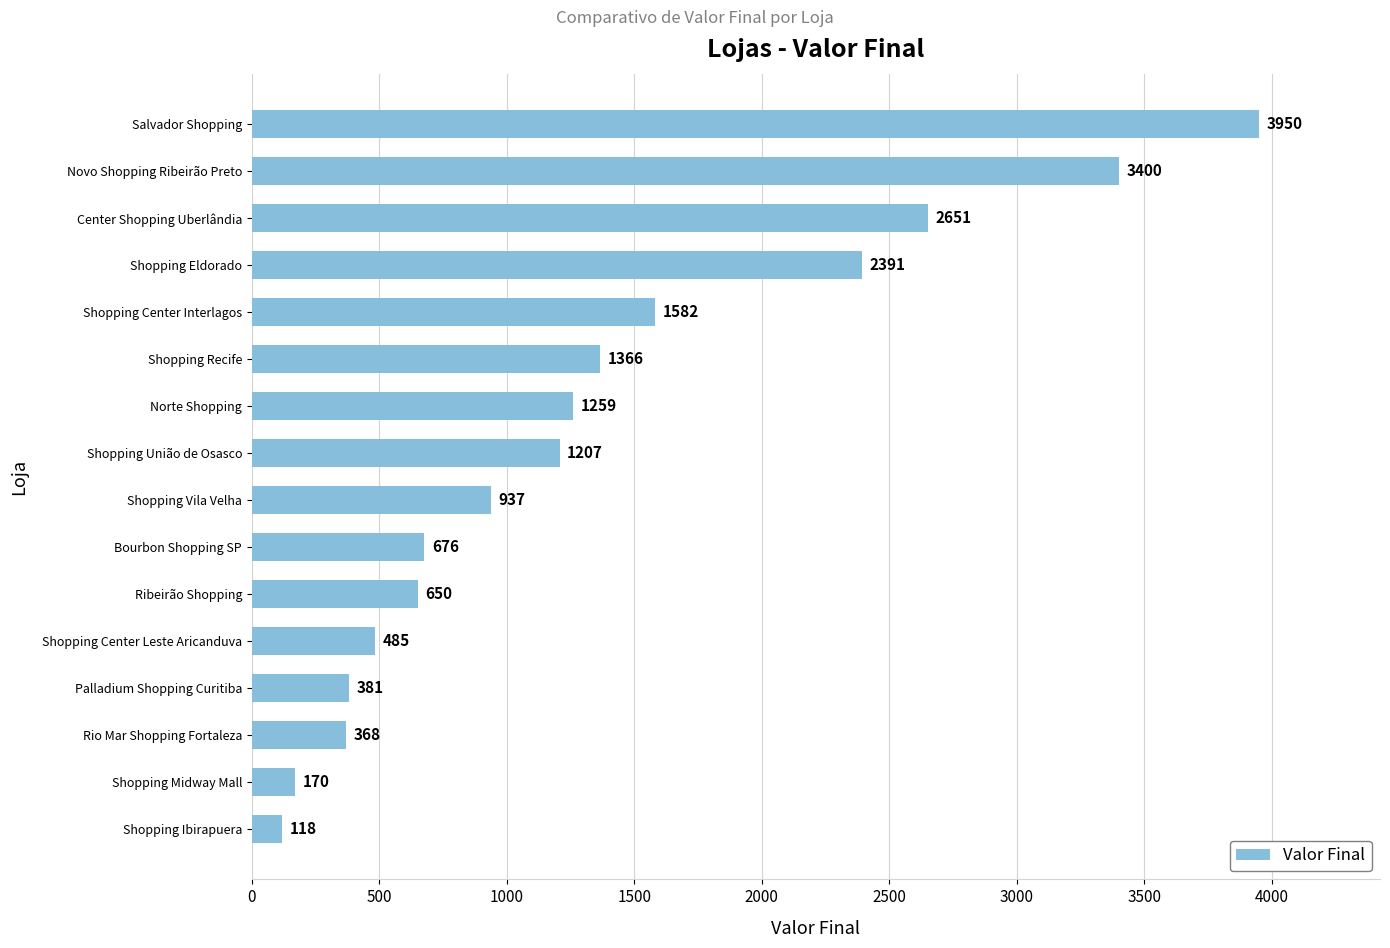

Where is the data nearest to the value 2034?

Shopping Eldorado